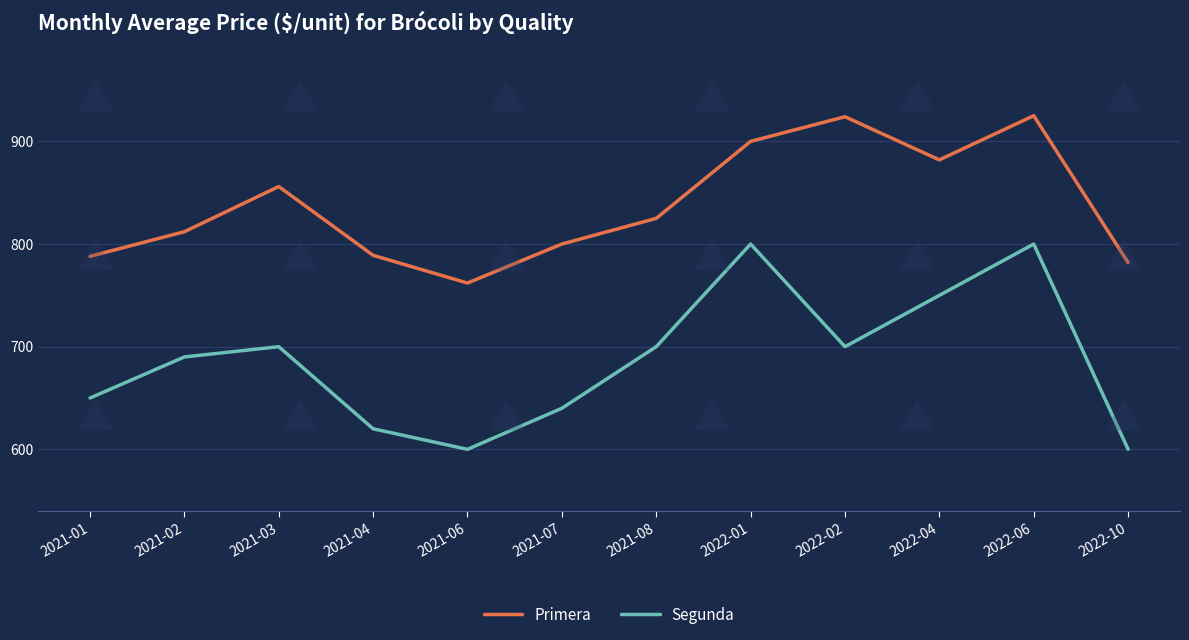

How many lines are shown in the chart?

2